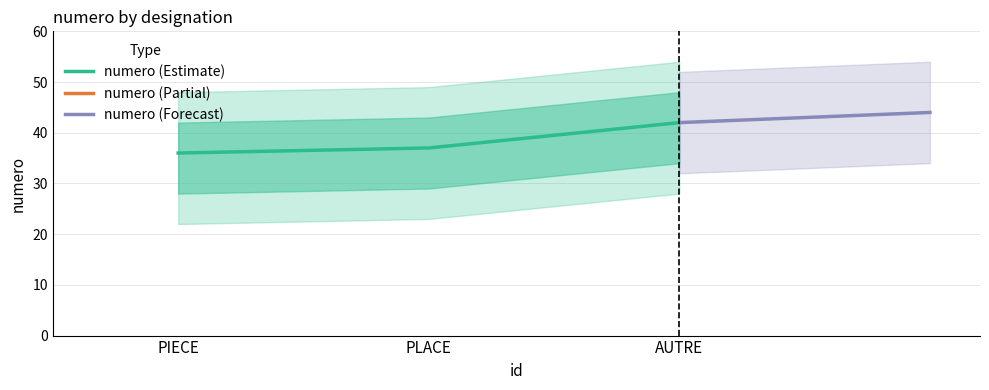

At which label is numero (Estimate) closest to 39?

PLACE